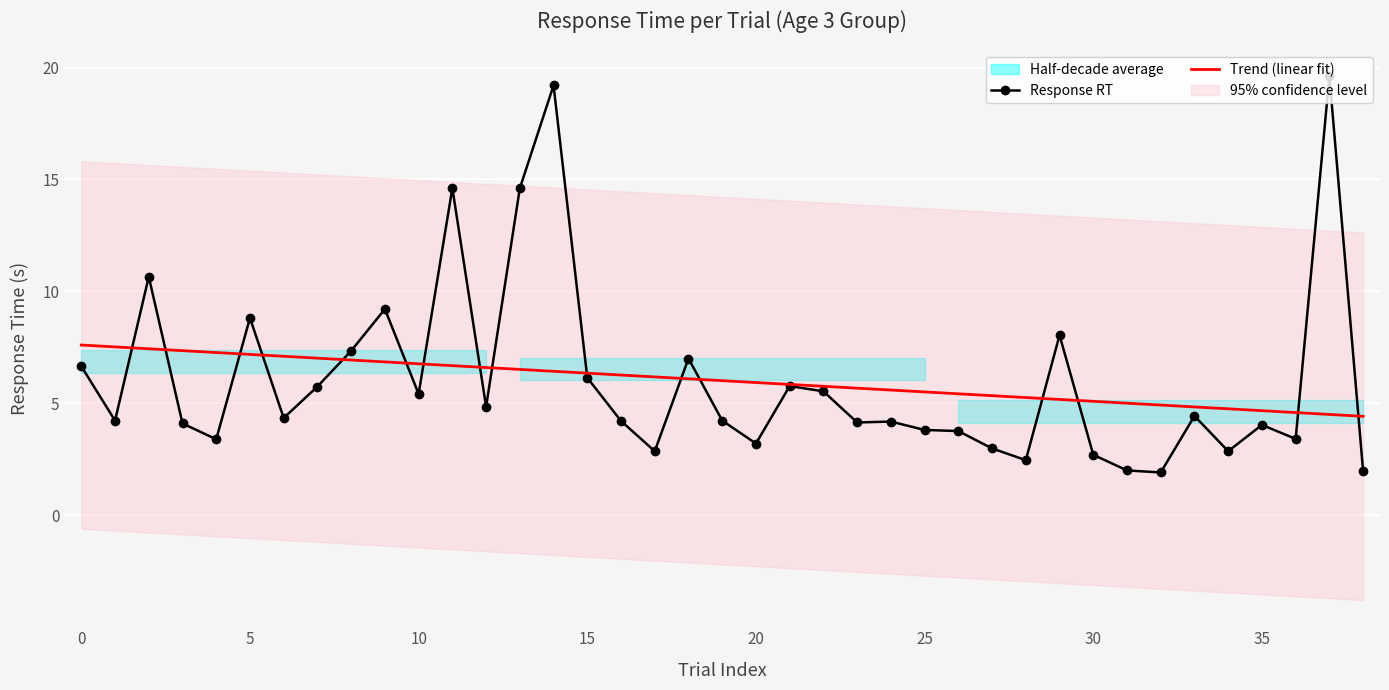

Where is the data nearest to the value 10?

2